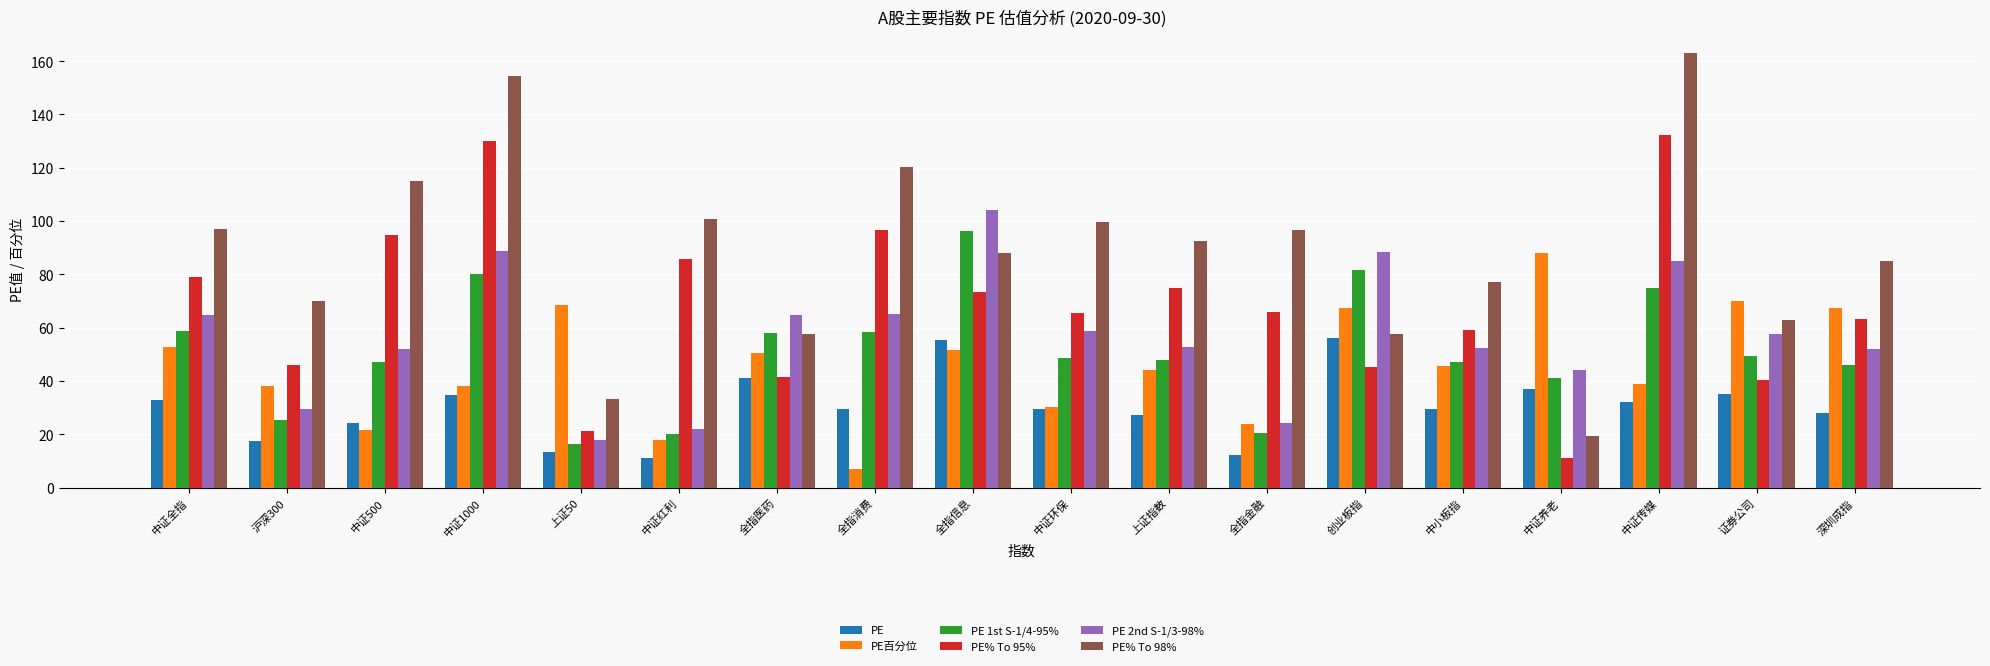

Rank the series at 中证养老 from lowest to highest value.

PE% To 95%, PE% To 98%, PE, PE 1st S-1/4-95%, PE 2nd S-1/3-98%, PE百分位